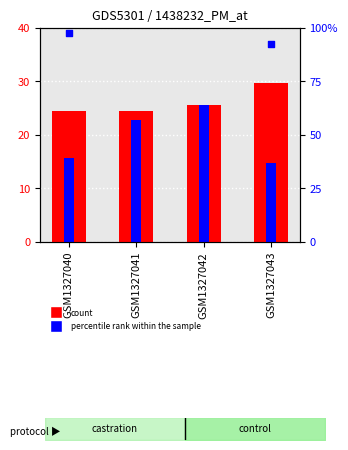

Is the value of col_2 at GSM1327041 greater than the value of count at GSM1327040?

No